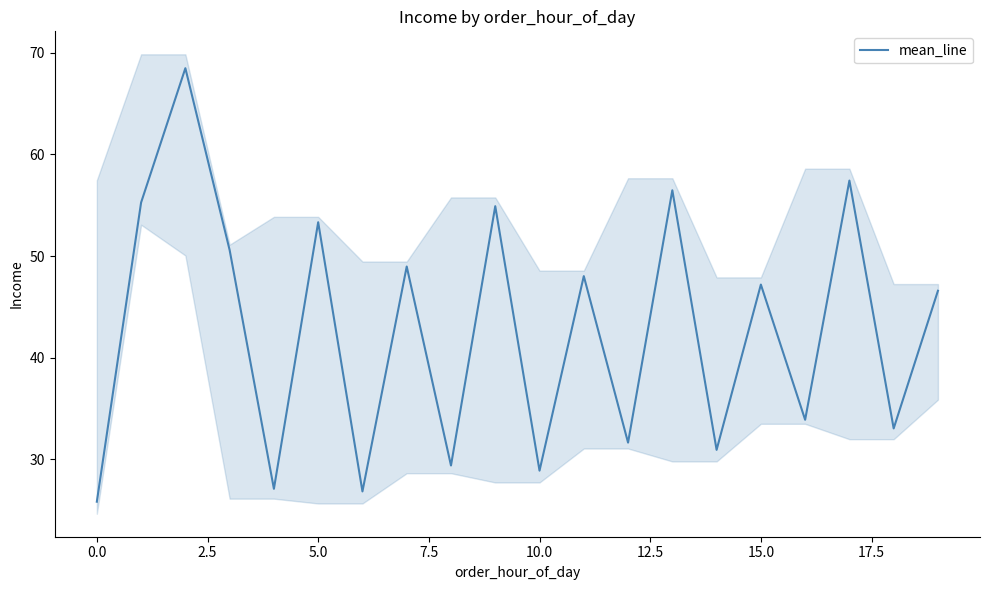

How many interior local valleys (lower than both neighbors) does the data have?

8